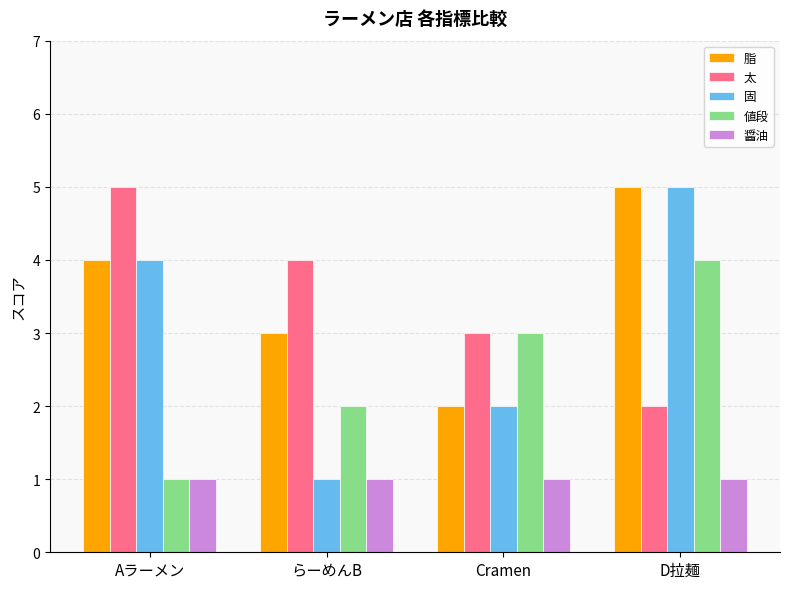

At which category is the sum across all series the highest?

D拉麺